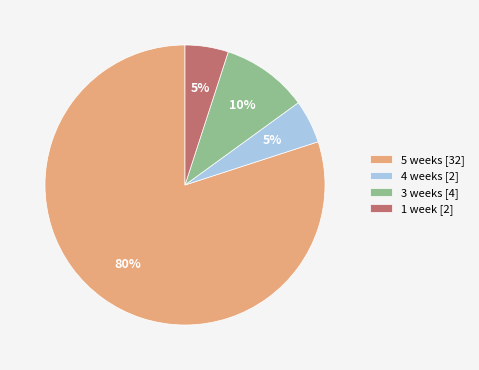

The 5 weeks [32] slice represents 80% of the pie. True or false?

True